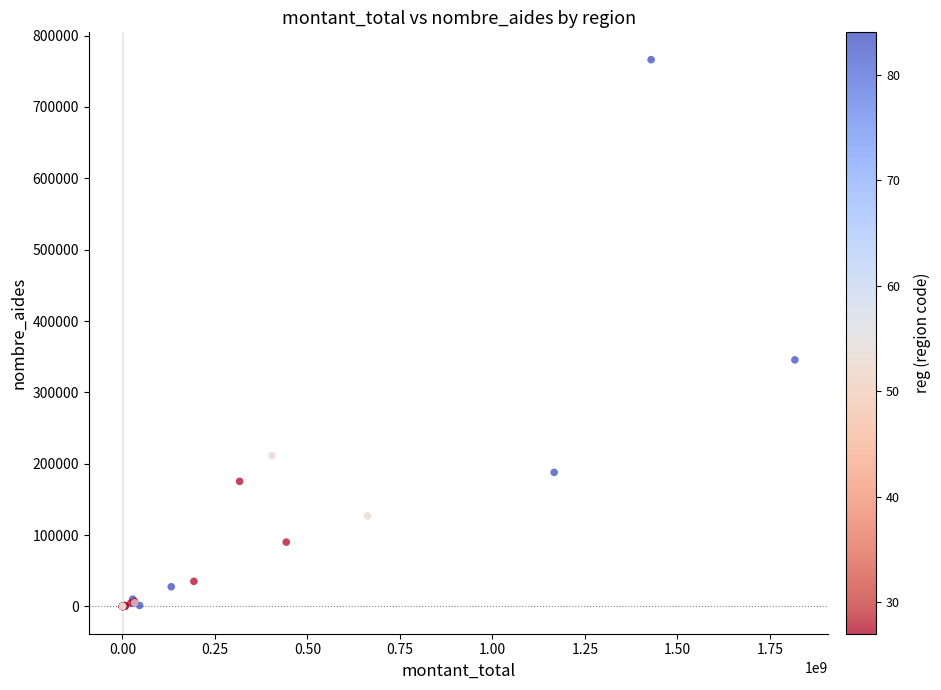

What Y value in the scatter plot is closest to 383169?

345542